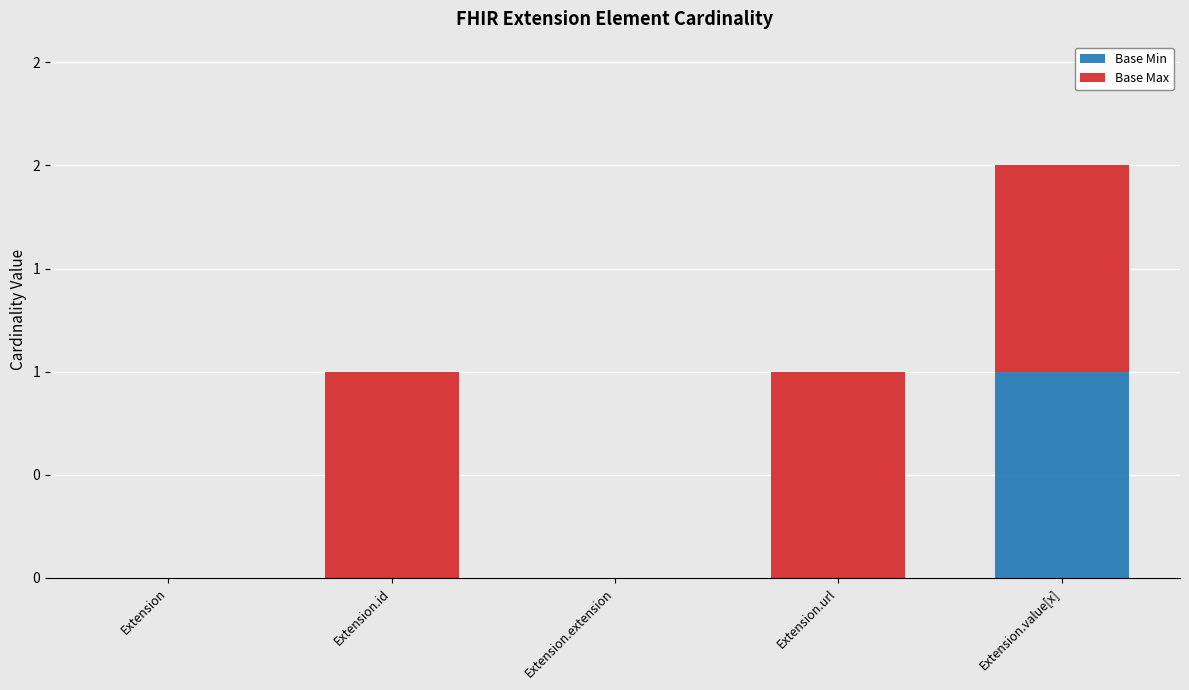

What are all the series names shown in the legend?

Base Min, Base Max